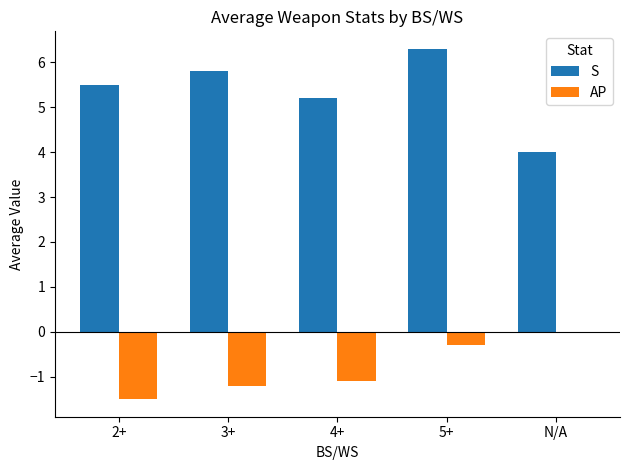

How many series are shown in this chart?

2